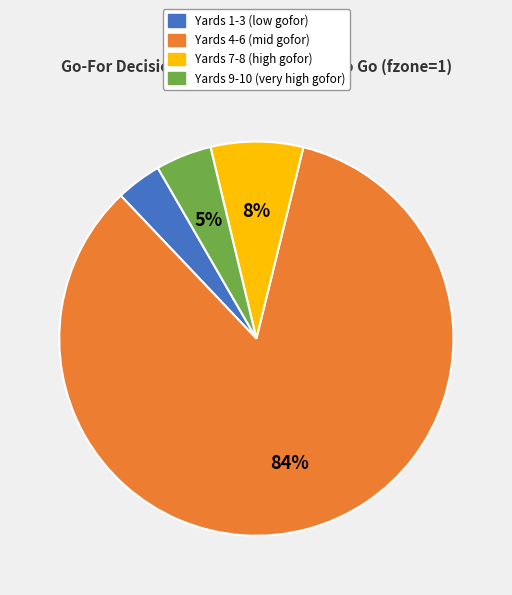

Count the number of slices in the pie.

4